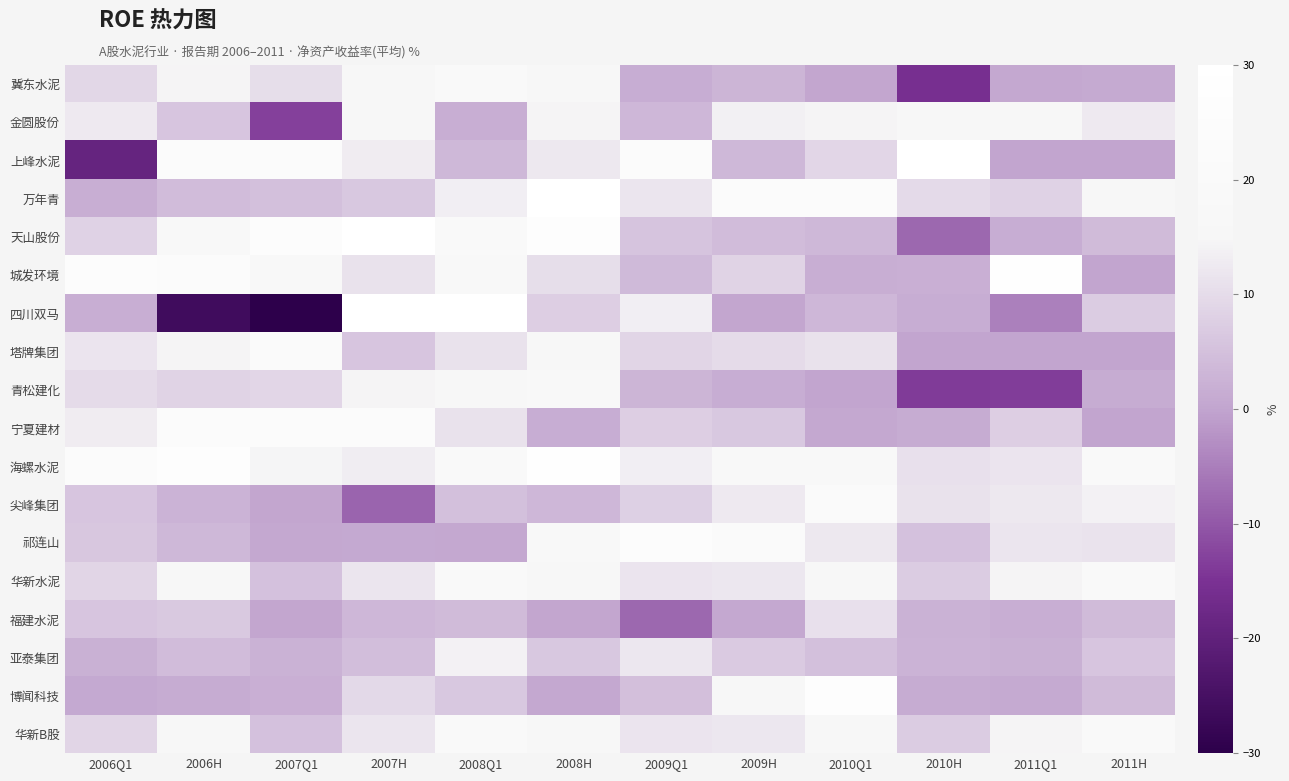

List the series in order of their peak value, highest first.

上峰水泥, 万年青, 天山股份, 四川双马, 城发环境, 海螺水泥, 博闻科技, 祁连山, 宁夏建材, 塔牌集团, 尖峰集团, 华新水泥, 华新B股, 冀东水泥, 青松建化, 金圆股份, 亚泰集团, 福建水泥